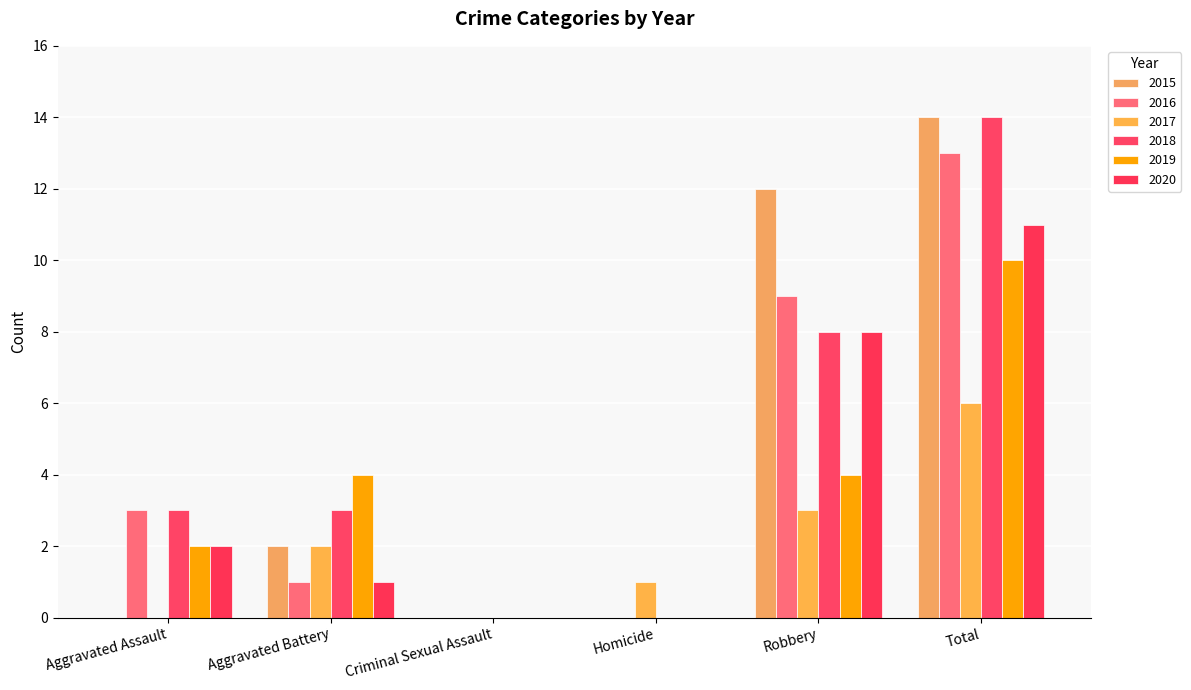

Which series has the widest spread of values?

2015